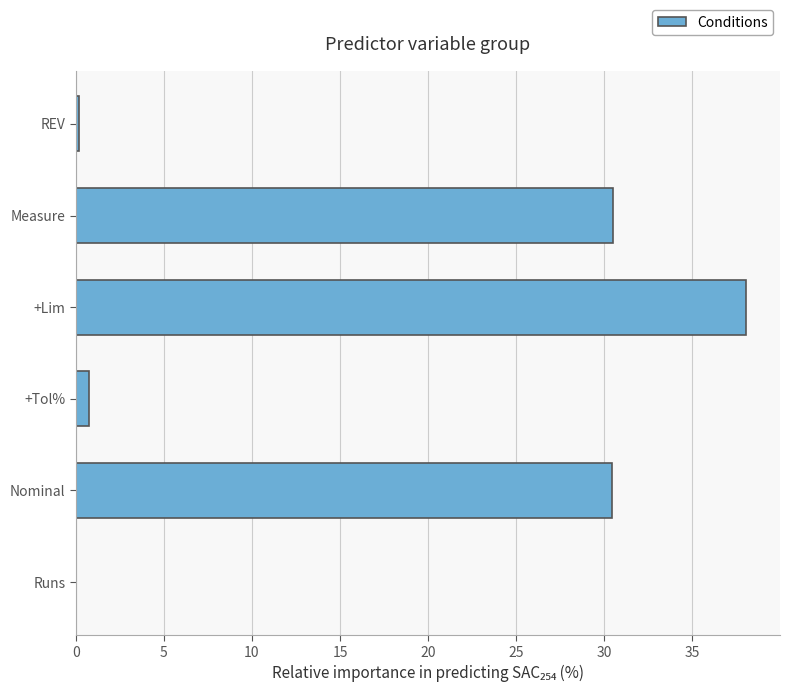

True or false: the data shows 0.8 at +Tol%.

True